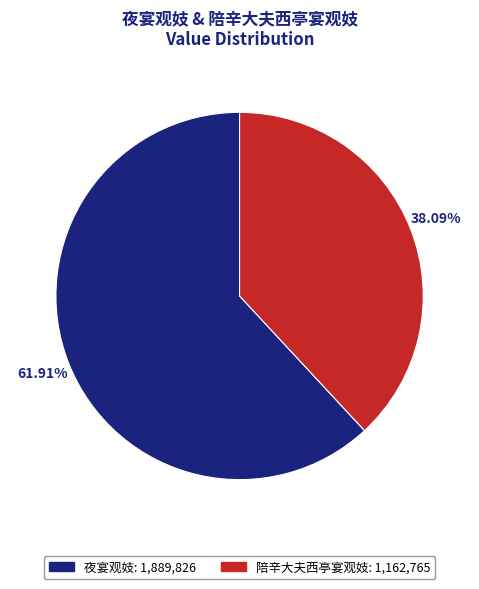

Is there any slice that represents more than half of the pie?

Yes